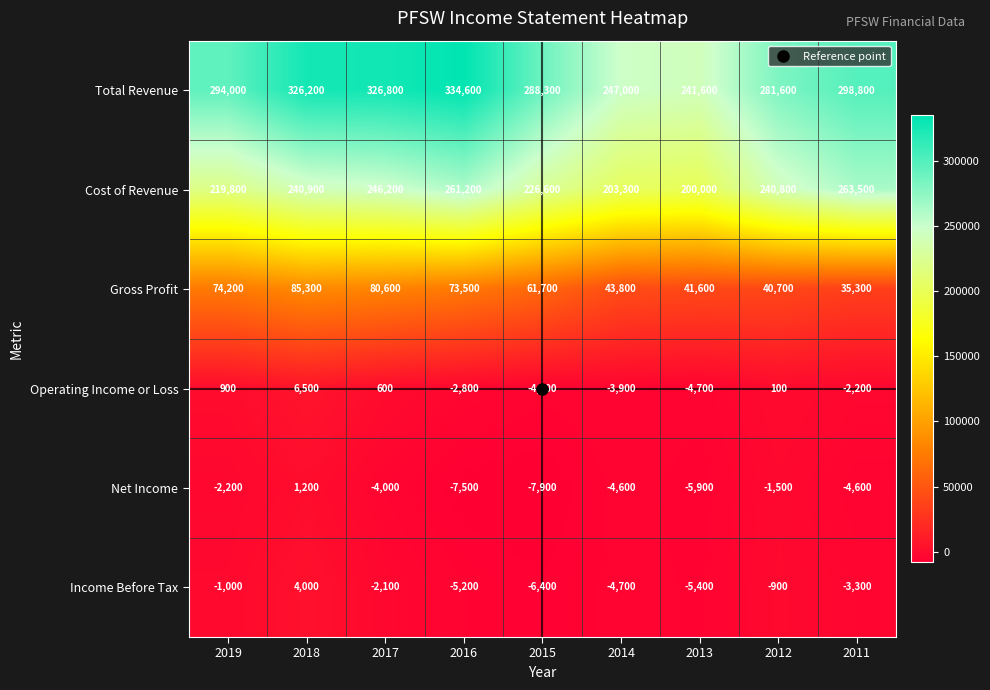

At which label does Cost of Revenue first exceed 240800?

2018